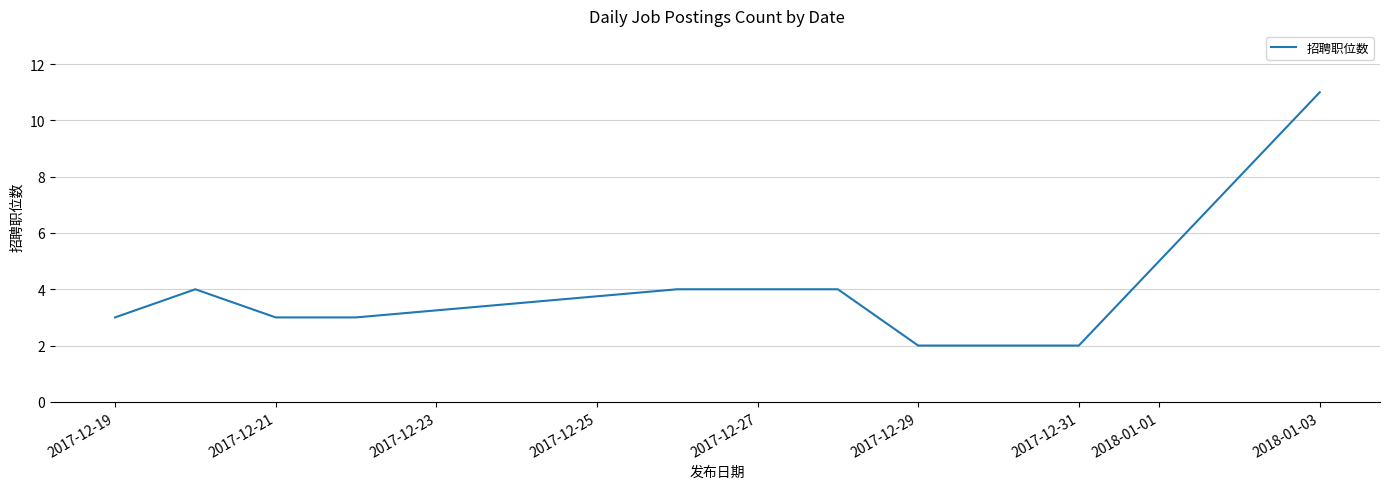

What is the difference between the maximum and minimum values?

9